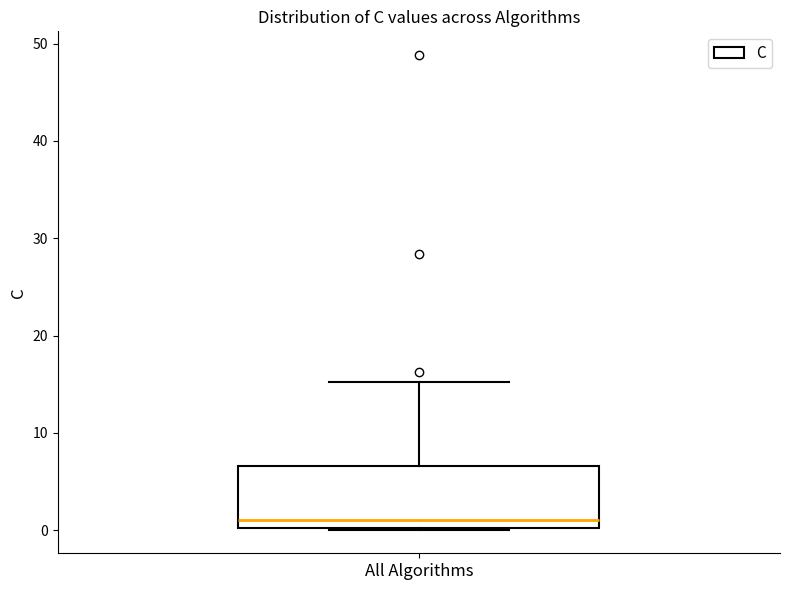

Read this box plot against the y-axis: the position of the median line, the range covered by the box, and the ends of both whiskers. The values are not printed on the chart, so give them approximately, as read against the axis.

median 1, box 0 to 7, whiskers 0 to 15